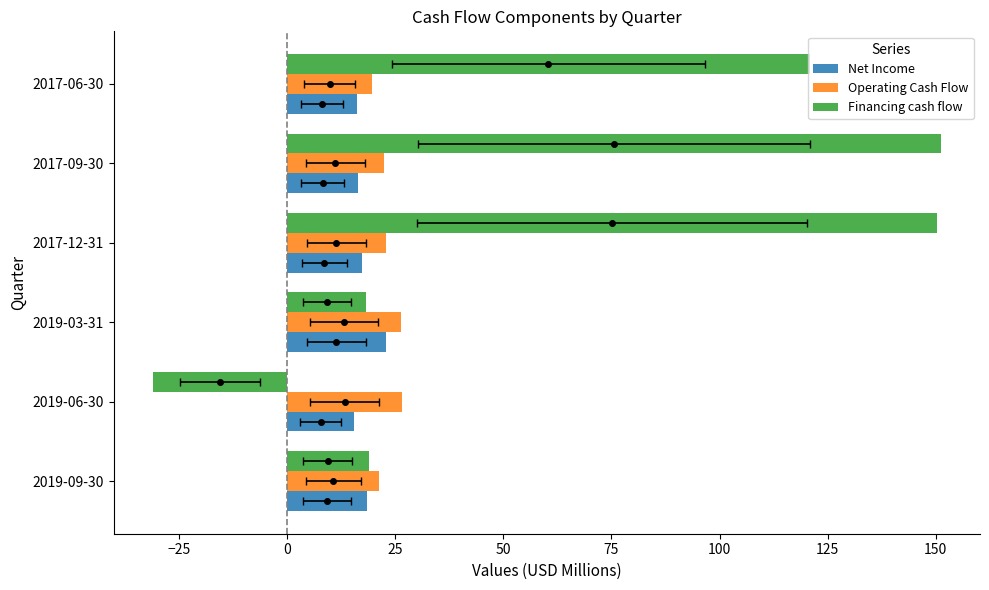

What are all the series names shown in the legend?

Net Income, Operating Cash Flow, Financing cash flow